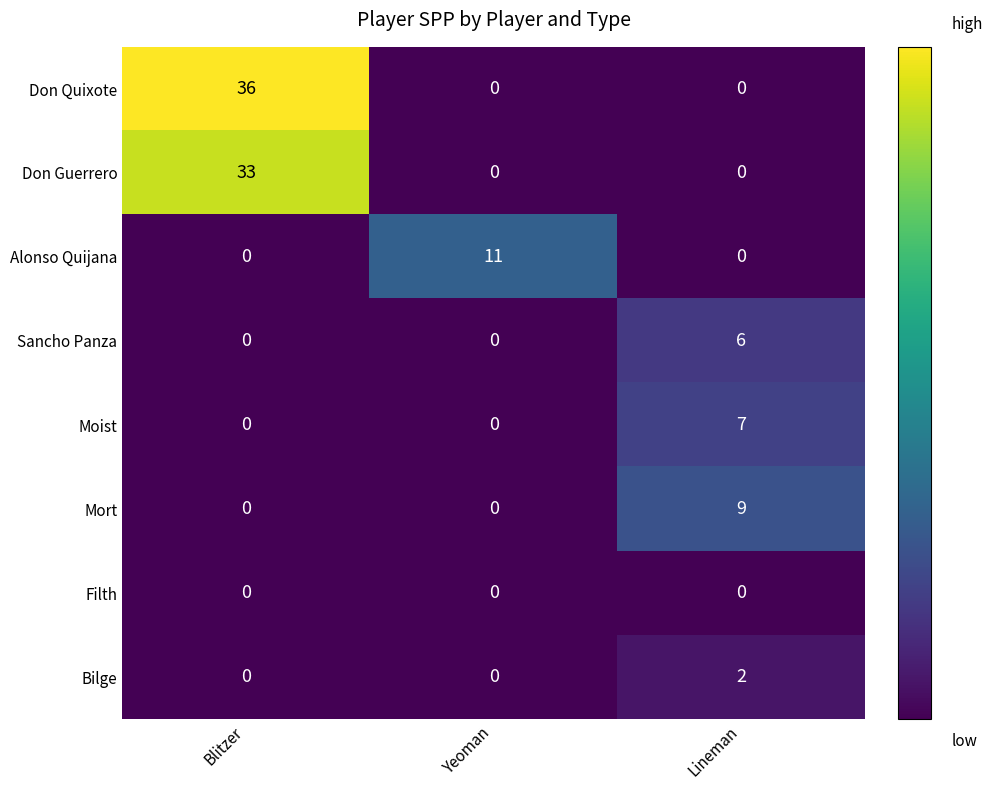

List the series in order of their peak value, highest first.

Don Quixote, Don Guerrero, Alonso Quijana, Mort, Moist, Sancho Panza, Bilge, Filth